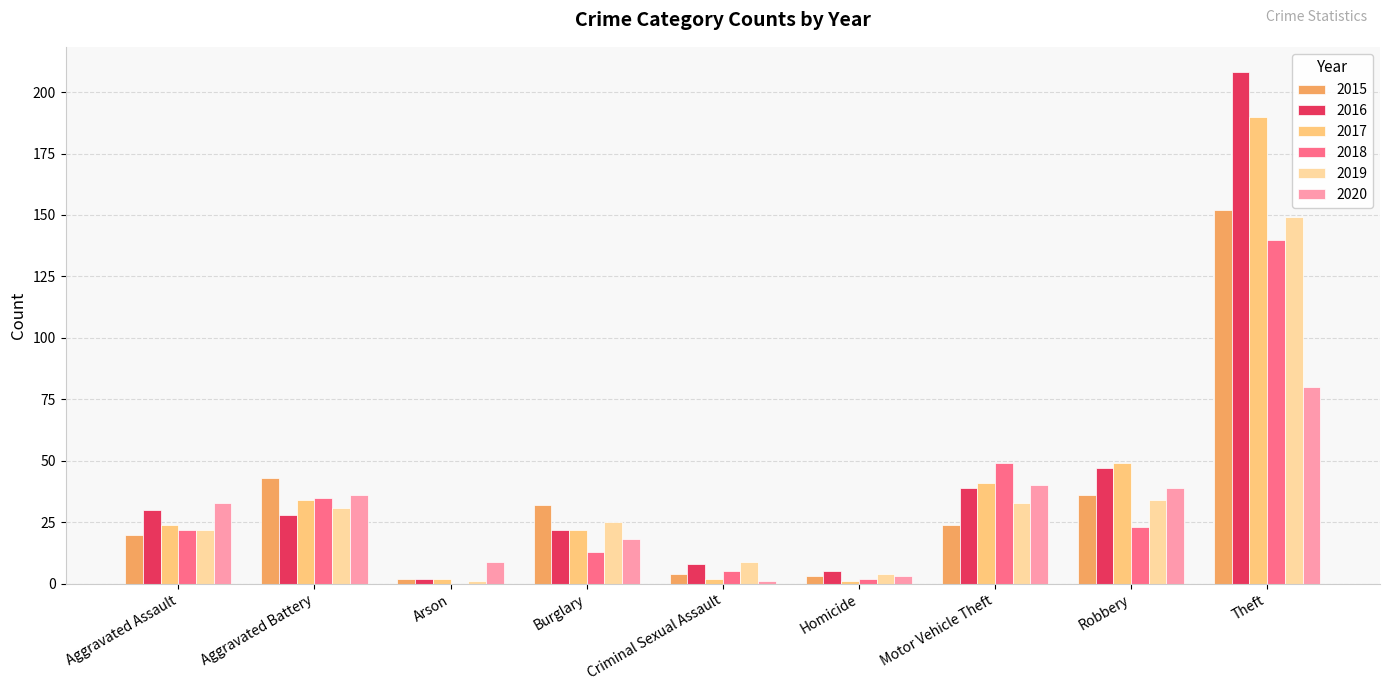

At which label is 2017 closest to 95?

Robbery